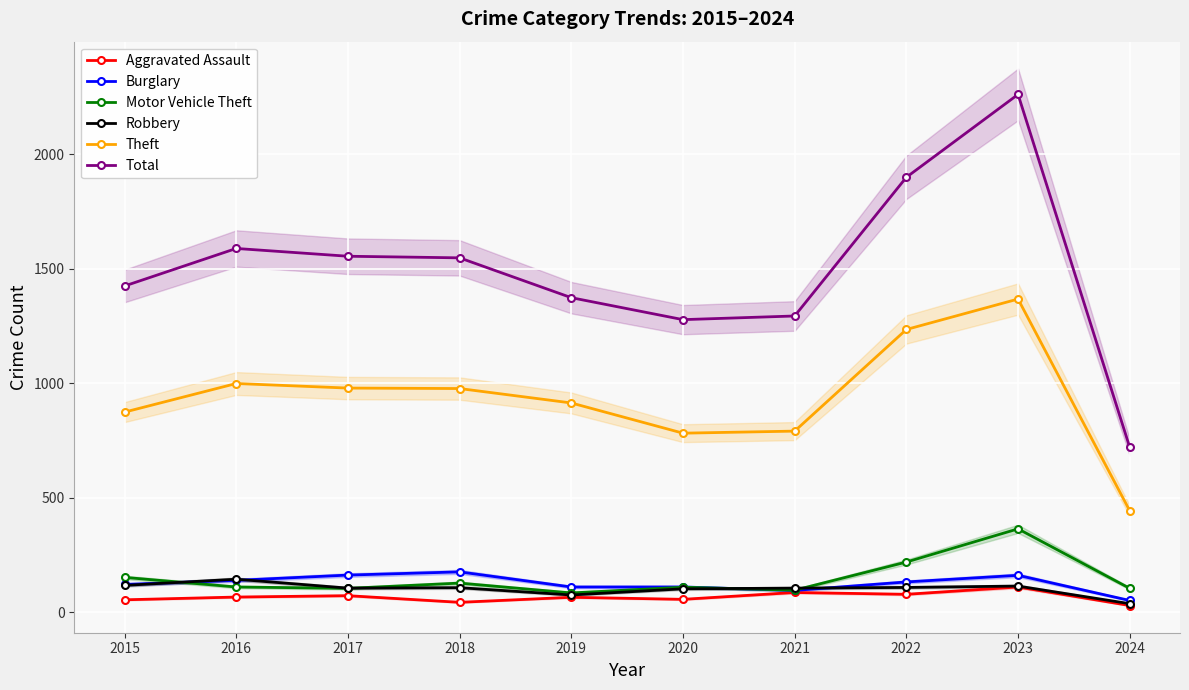

What is the value of the Total point at the 9th from the left?

2262